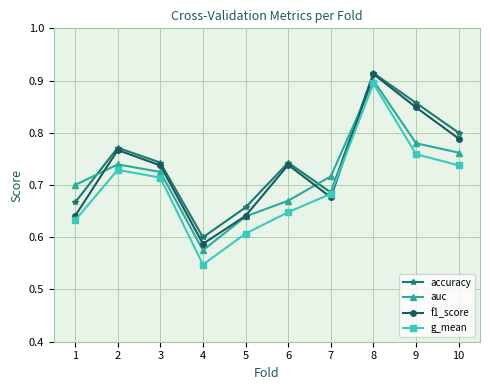

Which category has the lowest value in the auc series?

4